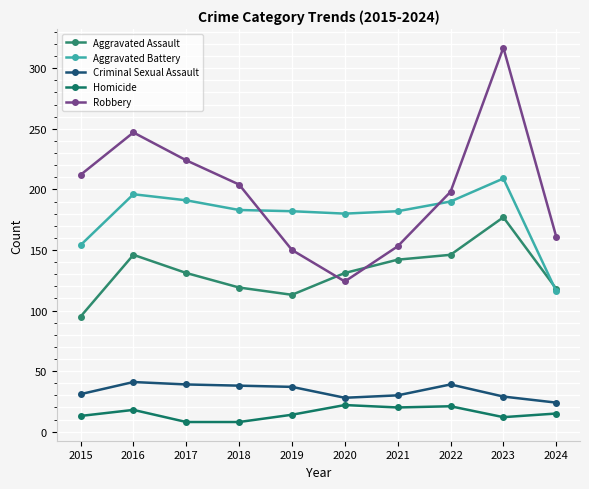

Count the number of categories in the chart.

10